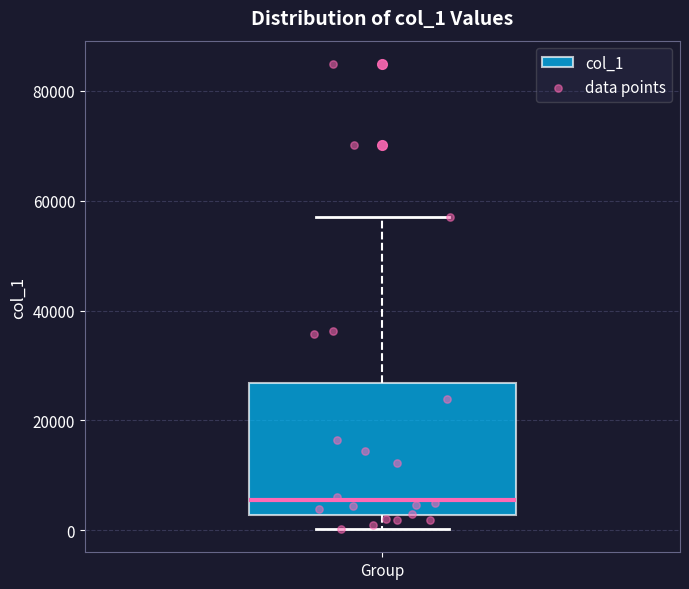

Read this box plot against the y-axis: the position of the median line, the range covered by the box, and the ends of both whiskers. The values are not printed on the chart, so give them approximately, as read against the axis.

median 6000, box 2000 to 26000, whiskers 0 to 56000